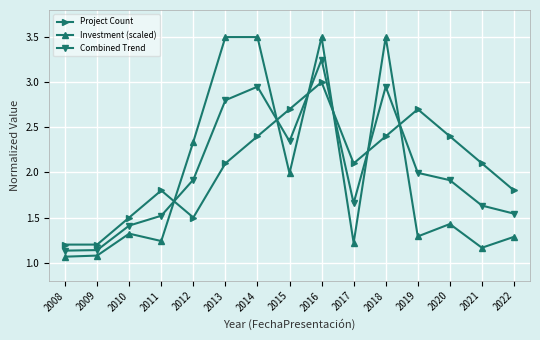

How many values in the Project Count series are below 2?

6